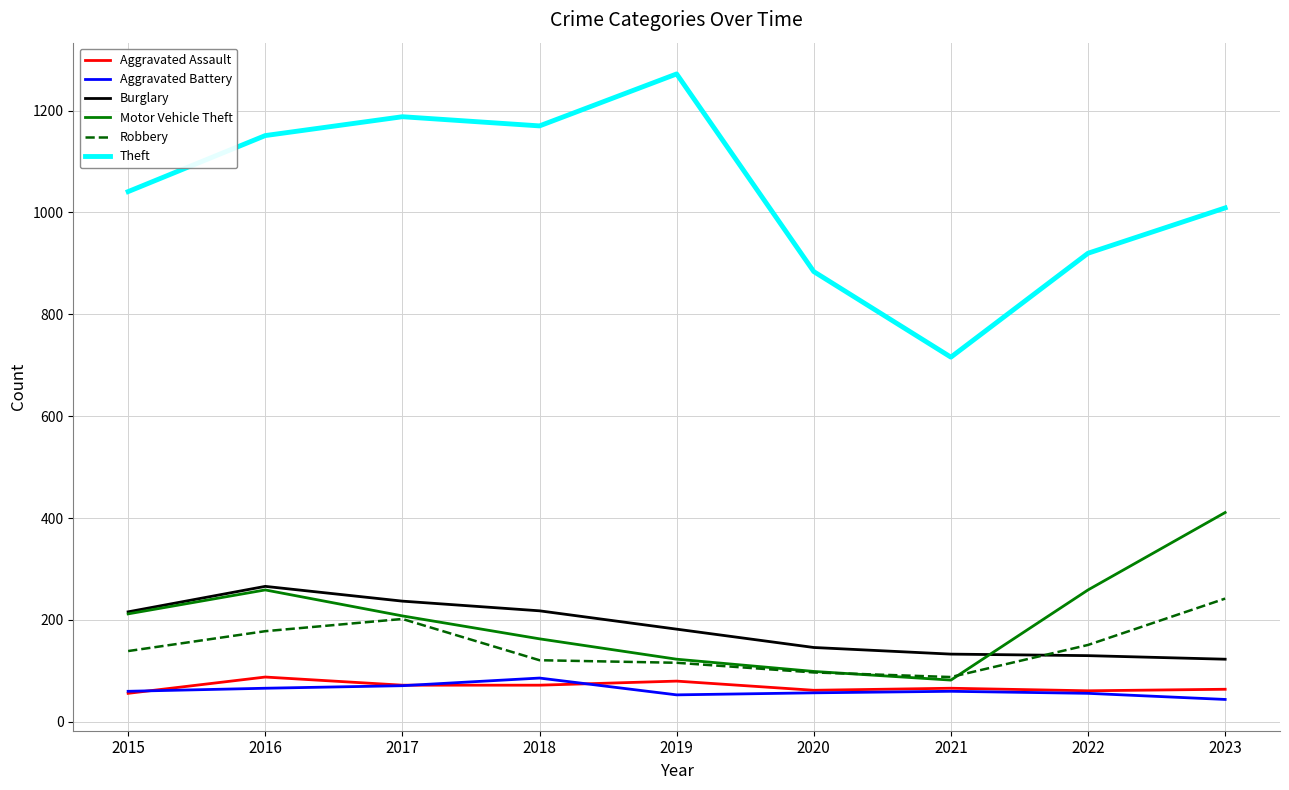

The Aggravated Battery series shows 29 at 2018. True or false?

False